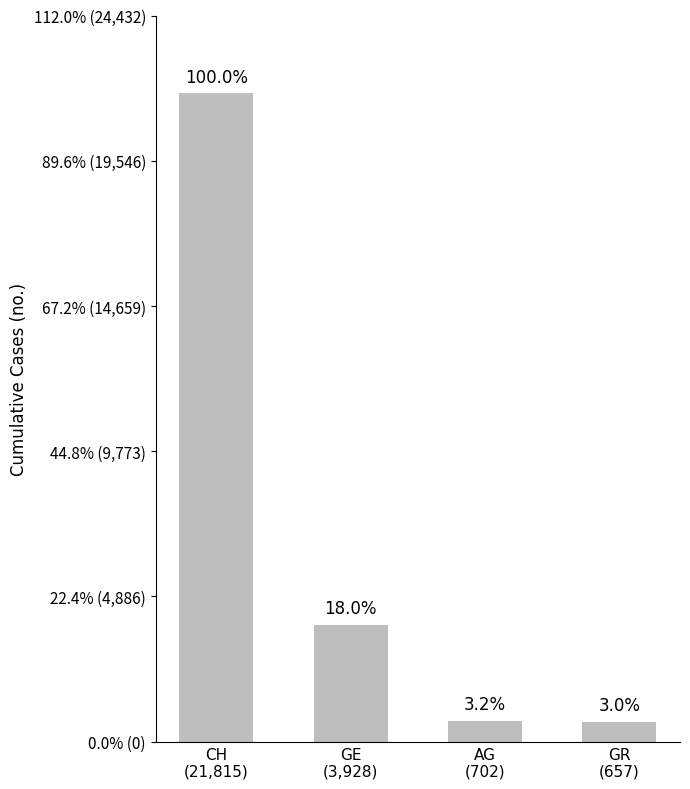

Are the bars horizontal?

No